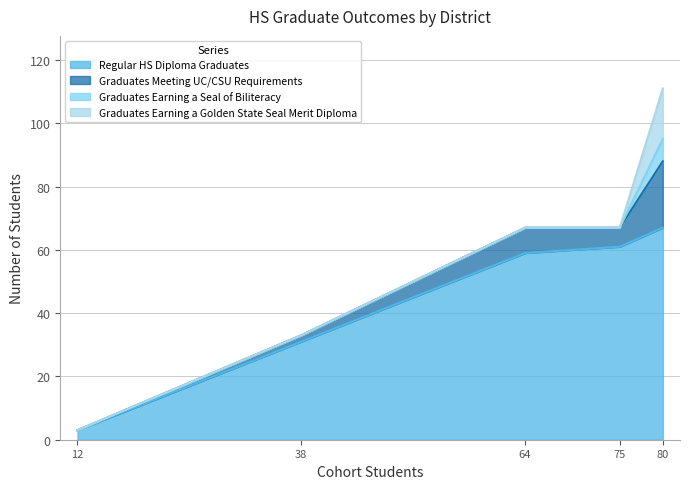

At how many categories does at least one series exceed 63?

1